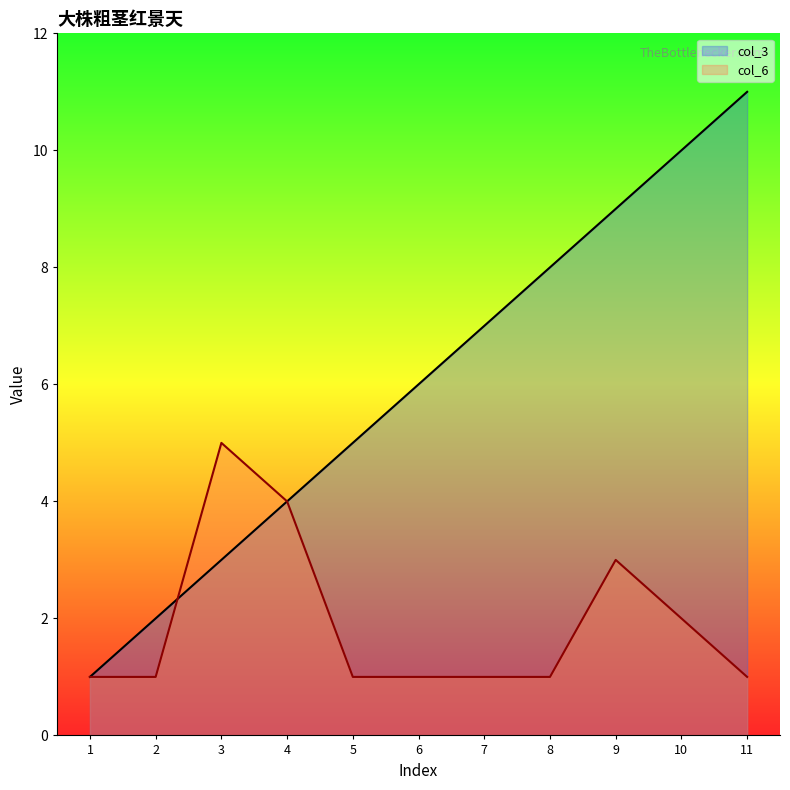

What is the difference between the col_3 values at 1 and 9?

8